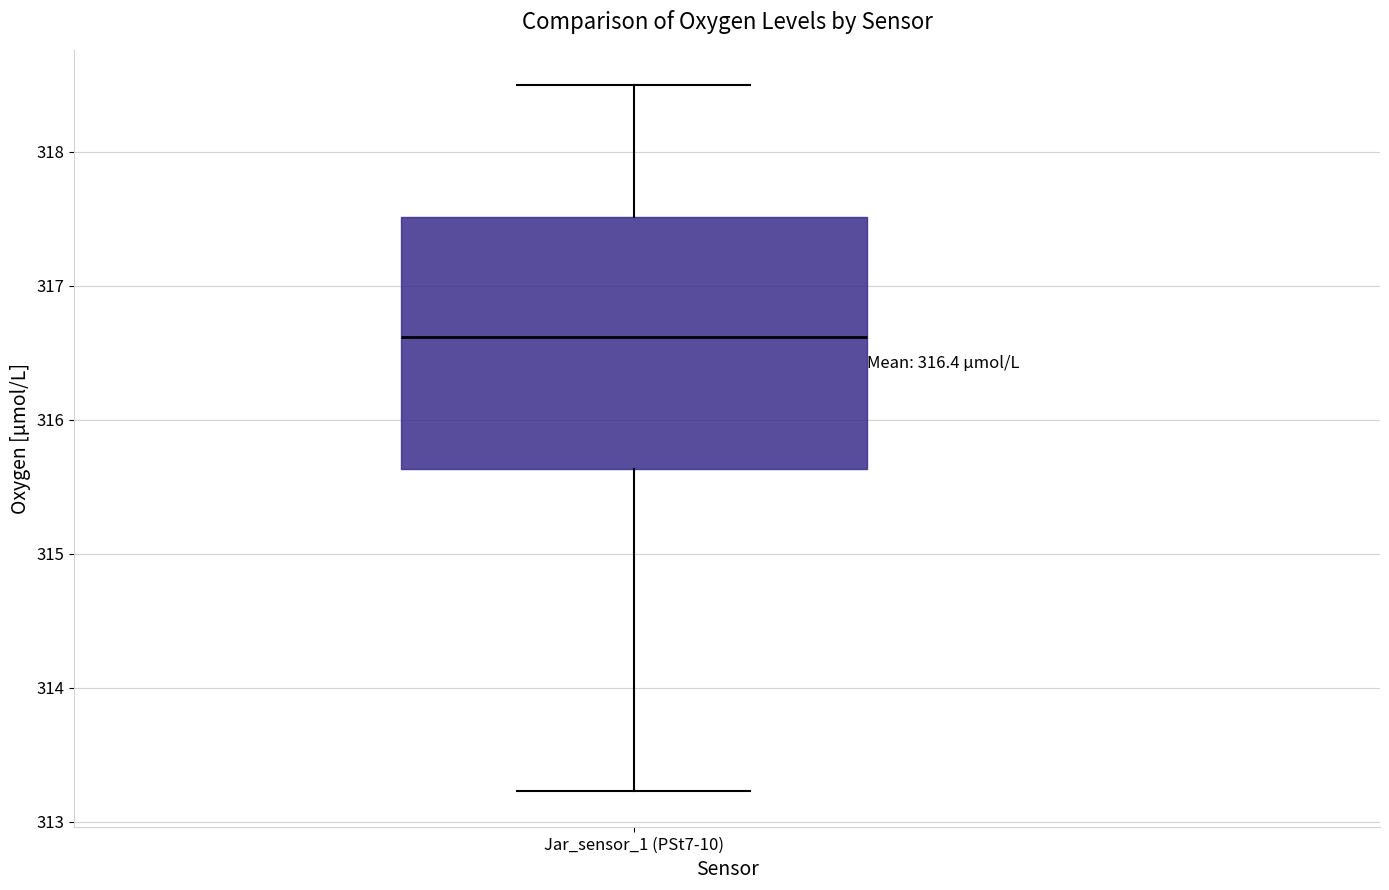

Read this box plot against the y-axis: the position of the median line, the range covered by the box, and the ends of both whiskers. The values are not printed on the chart, so give them approximately, as read against the axis.

median 316.6, box 315.6 to 317.5, whiskers 313.2 to 318.5